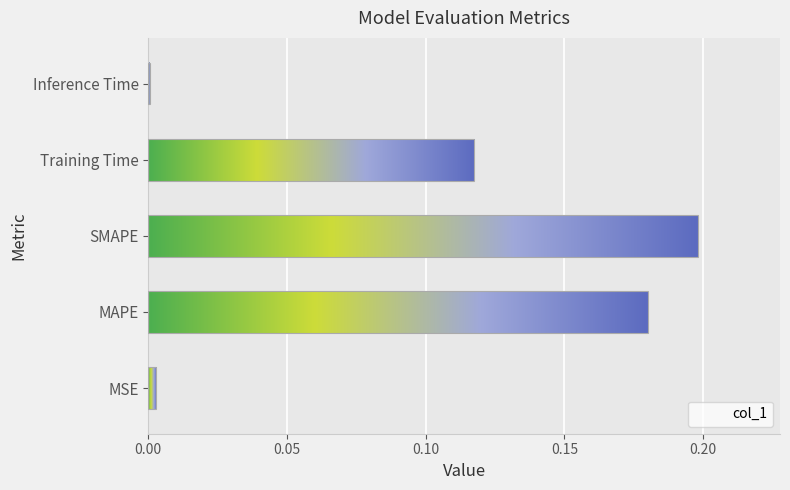

At which category does the chart reach its peak across all series?

SMAPE